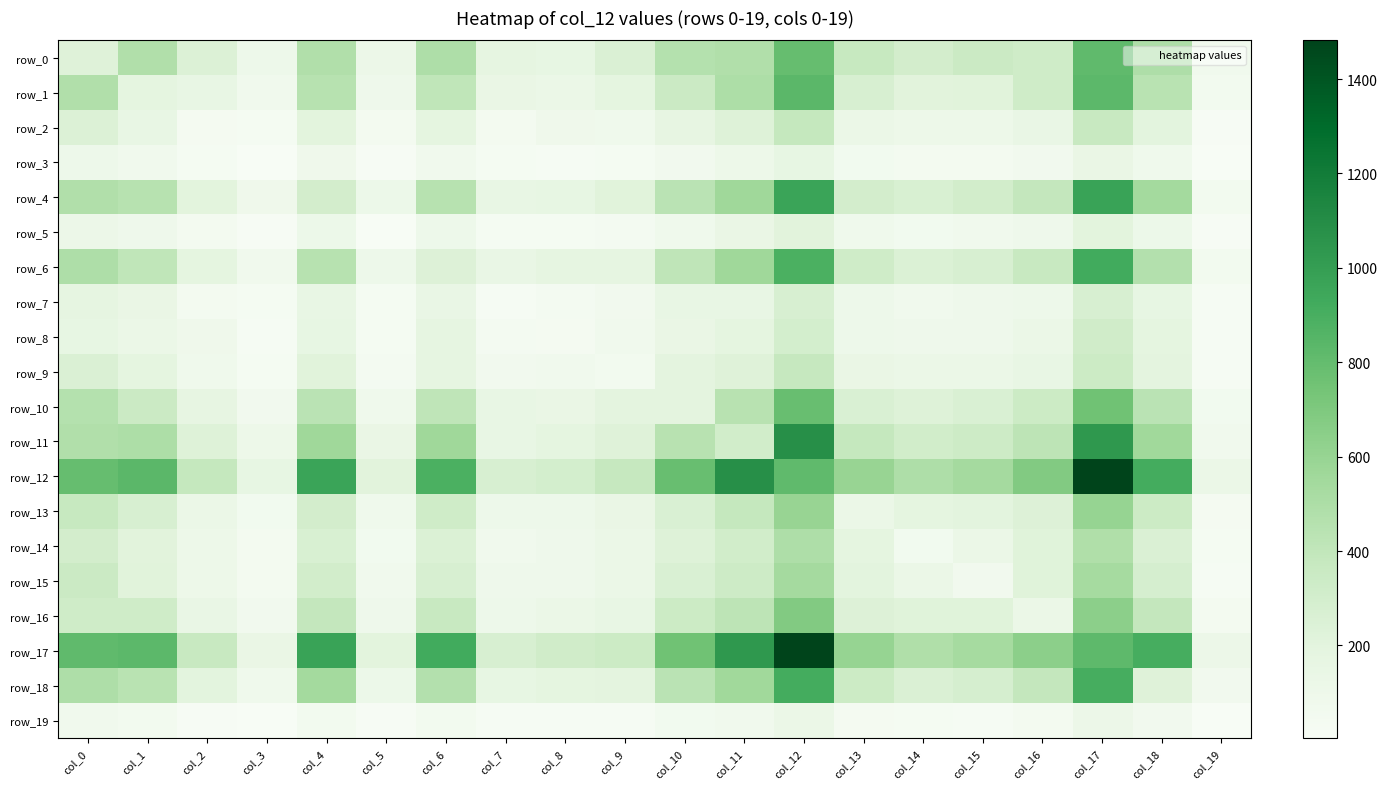

Where does the row_19 series first go above 45?

col_0